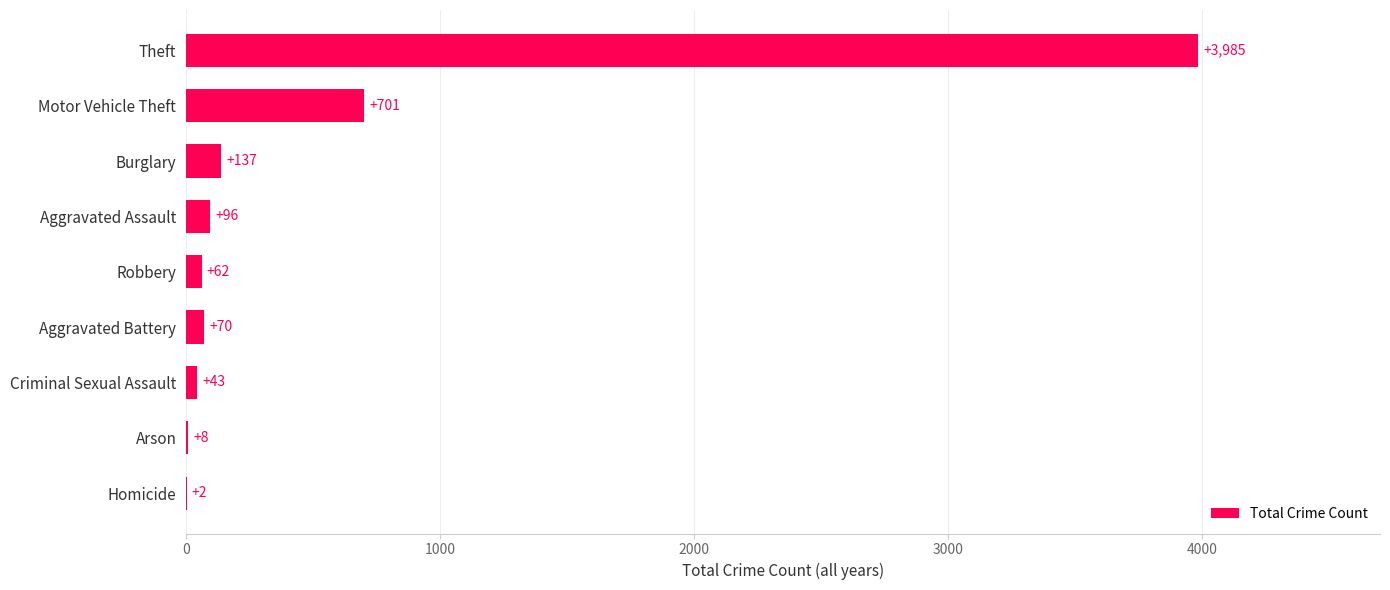

Count the number of data series in this chart.

1